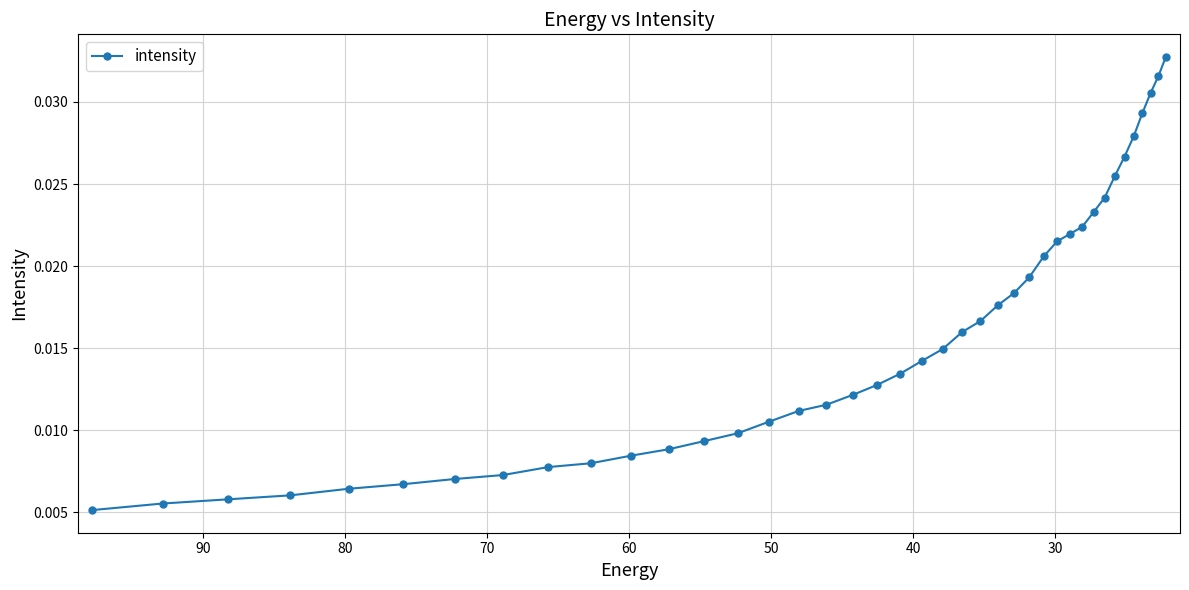

What is the sum of all values?

0.6